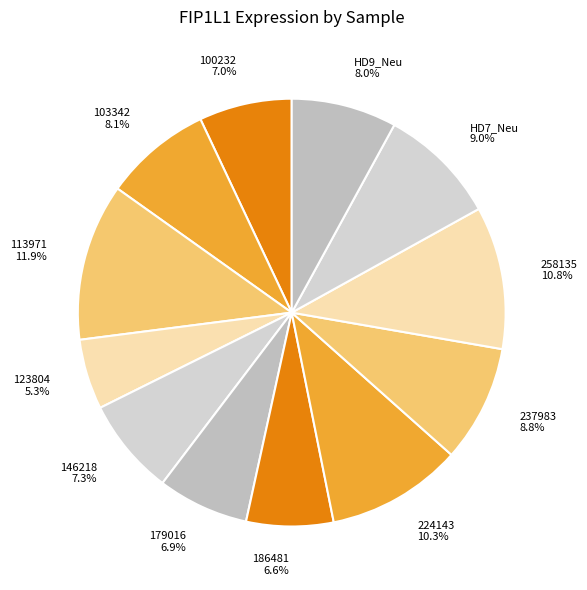

True or false: 103342 accounts for 1% of the total.

False